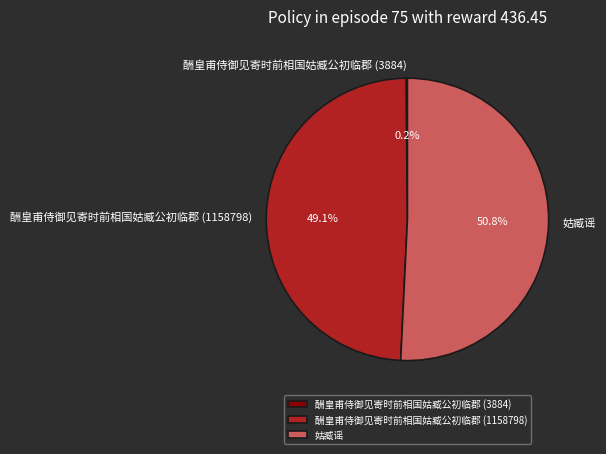

What is the largest slice in the pie chart?

姑臧谣